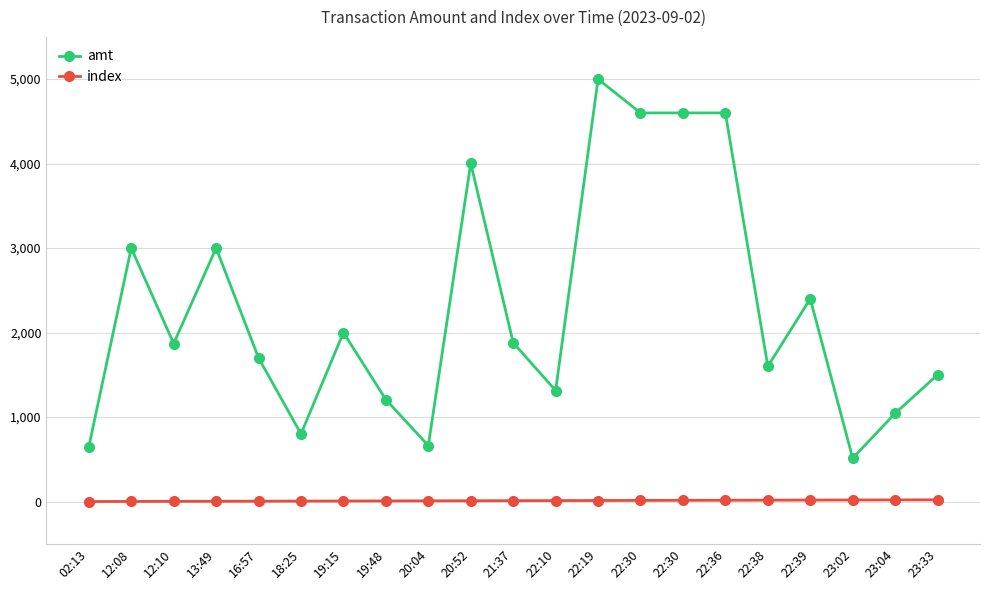

True or false: index has a value of 10.0 at 21:37.

True